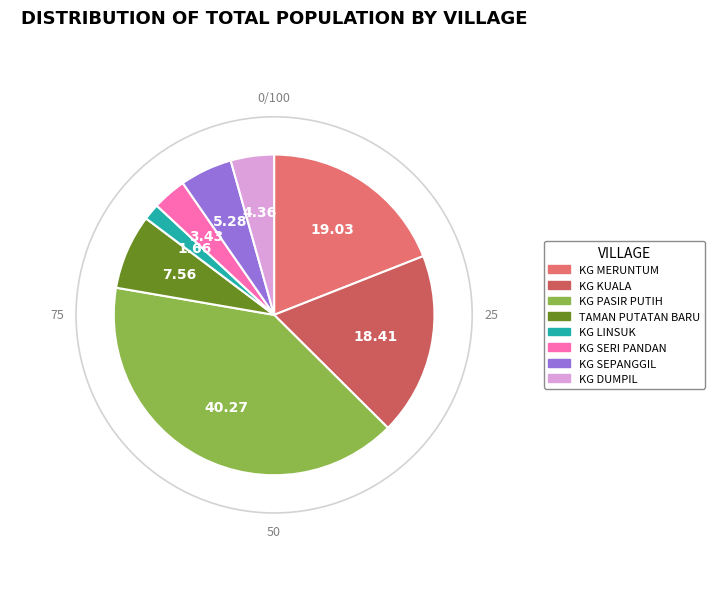

Does KG PASIR PUTIH represent more than half of the total?

No